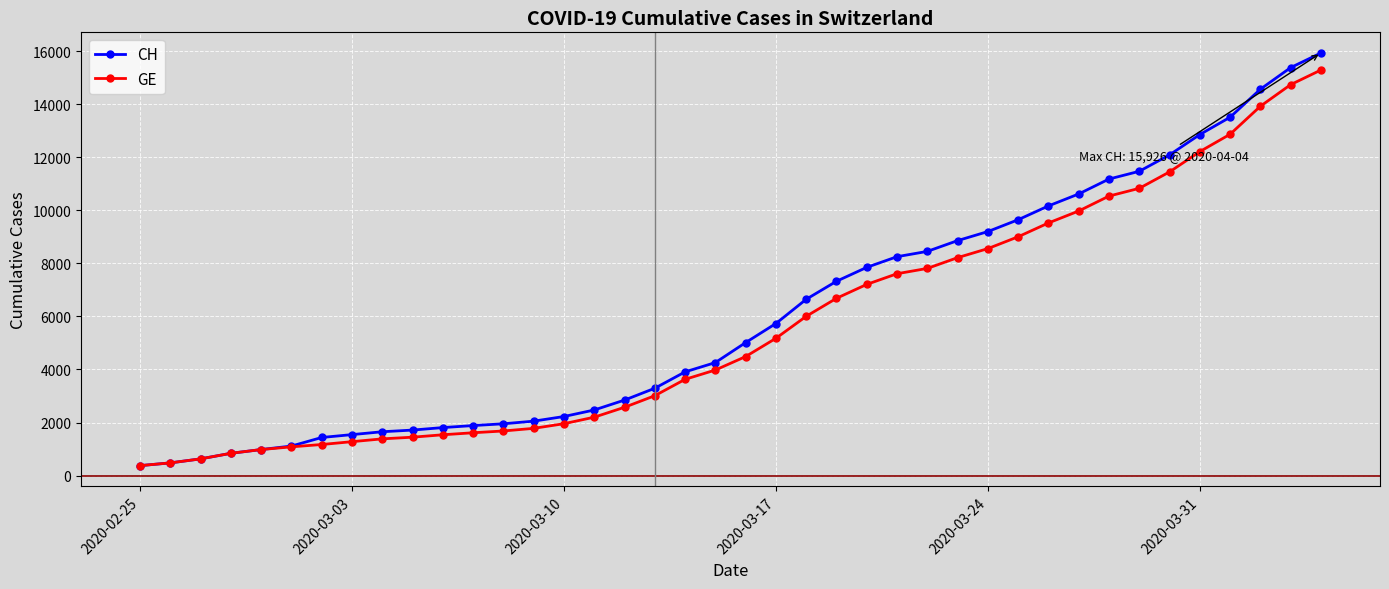

What is the value of the GE point at the 37th from the left?

12863